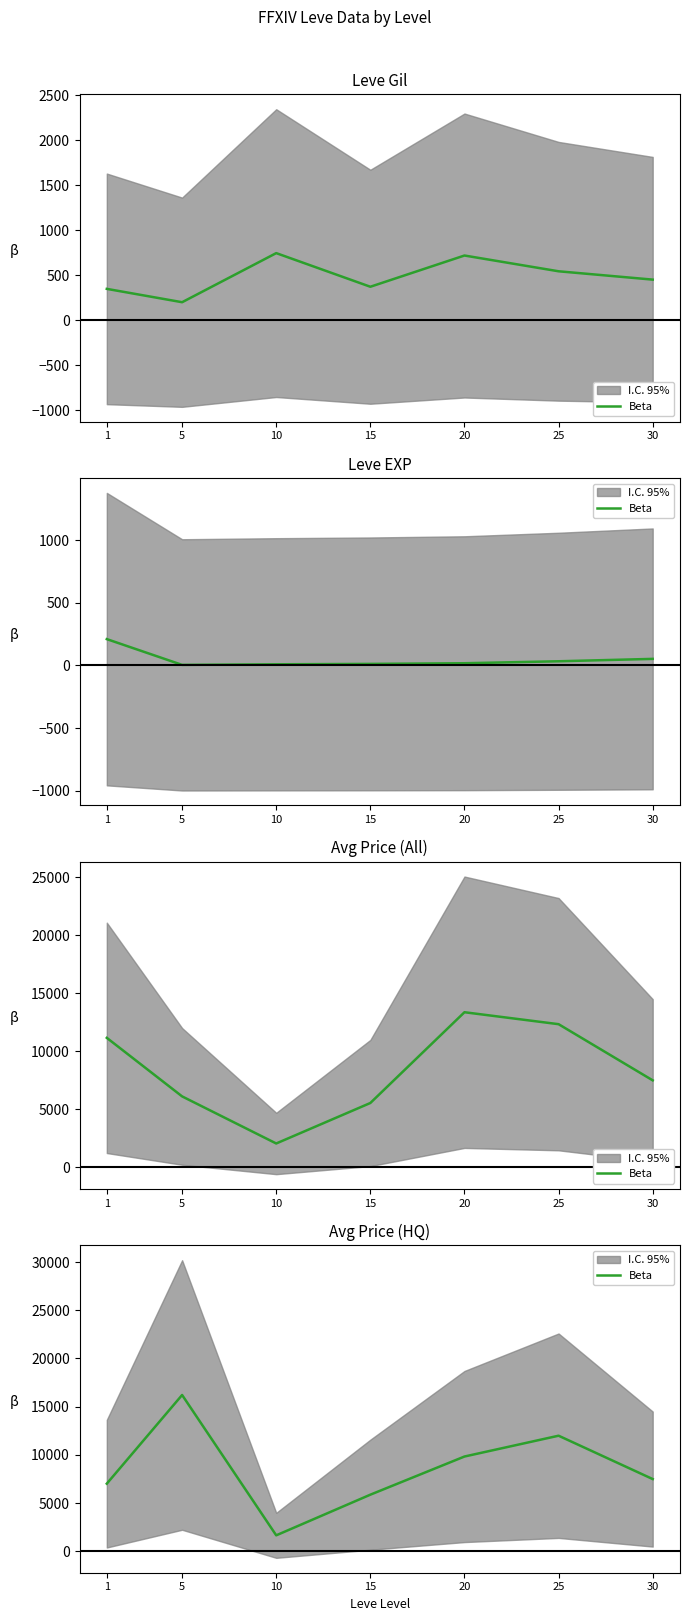

How many interior local peaks (higher than both neighbors) does the data have?

2